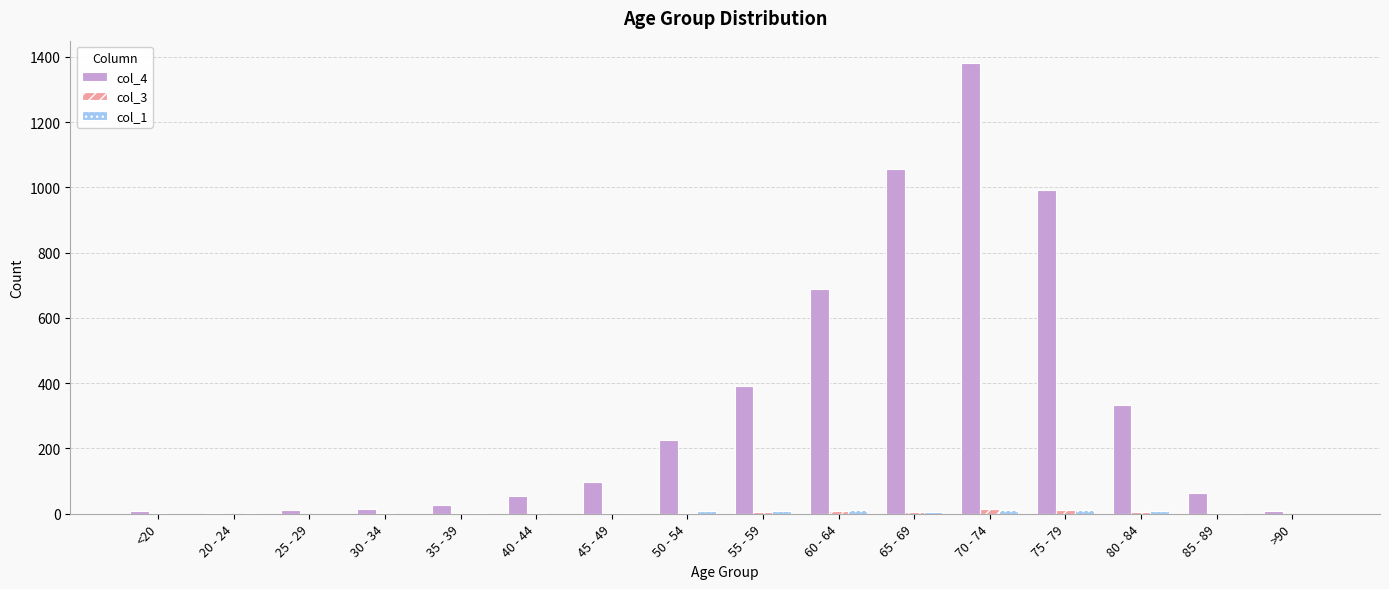

At which category is the sum across all series the highest?

70 - 74